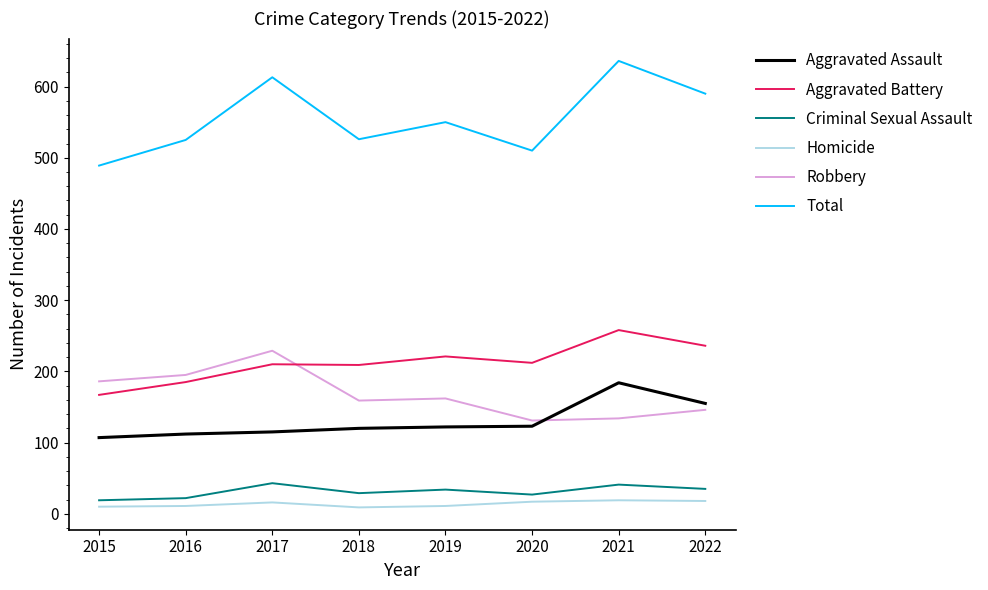

What is the total value across all series at 2021?

1272